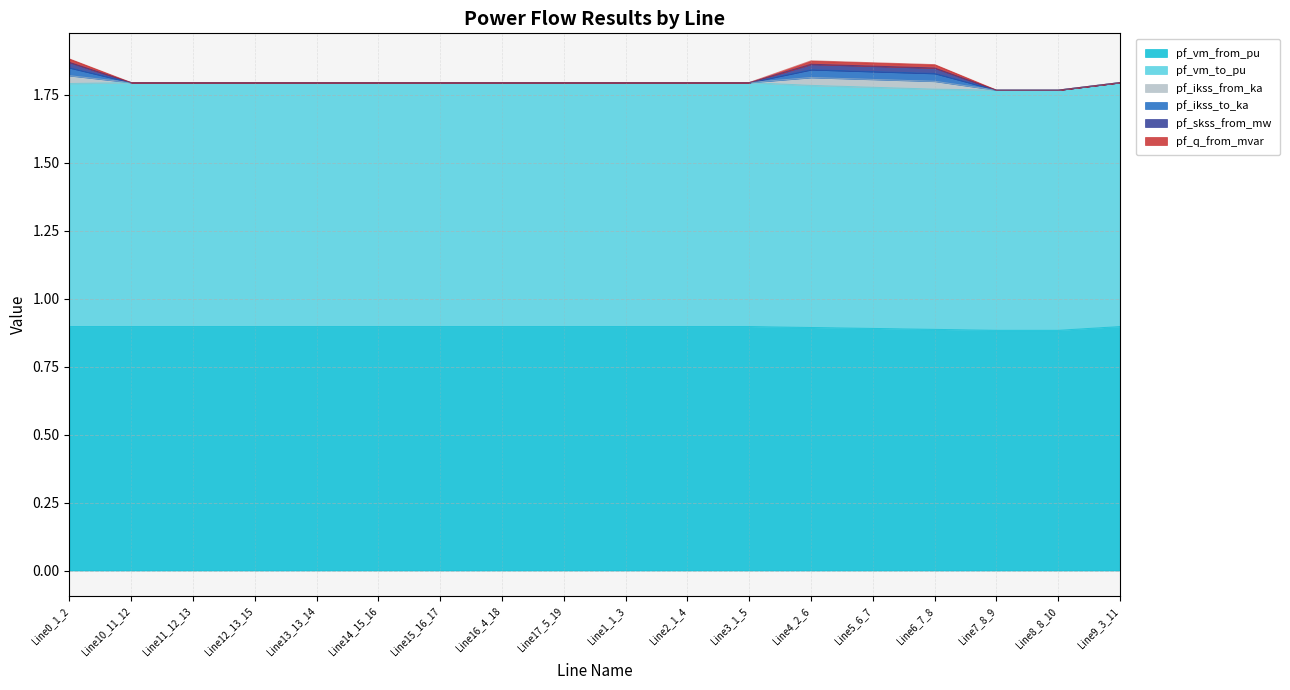

True or false: pf_ikss_to_ka and pf_skss_from_mw intersect in this chart.

False